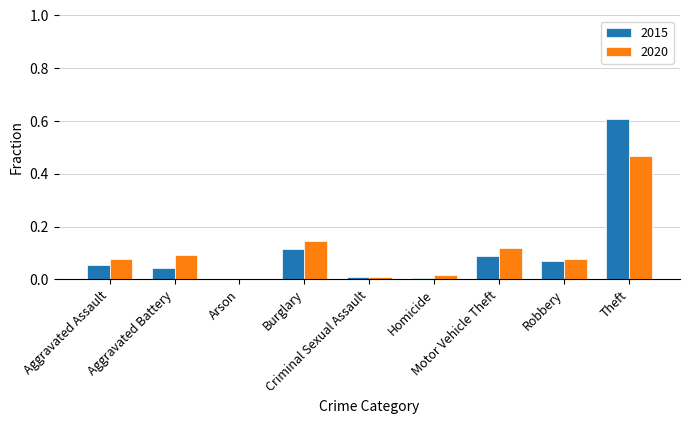

How many groups of bars are there?

9